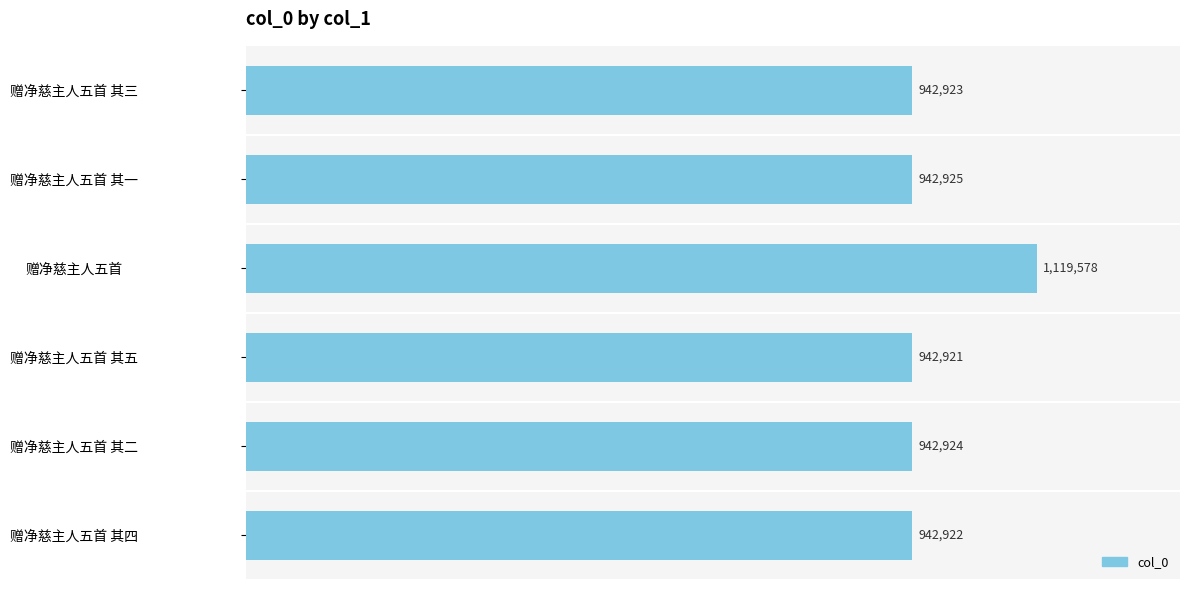

Are the bars horizontal?

Yes